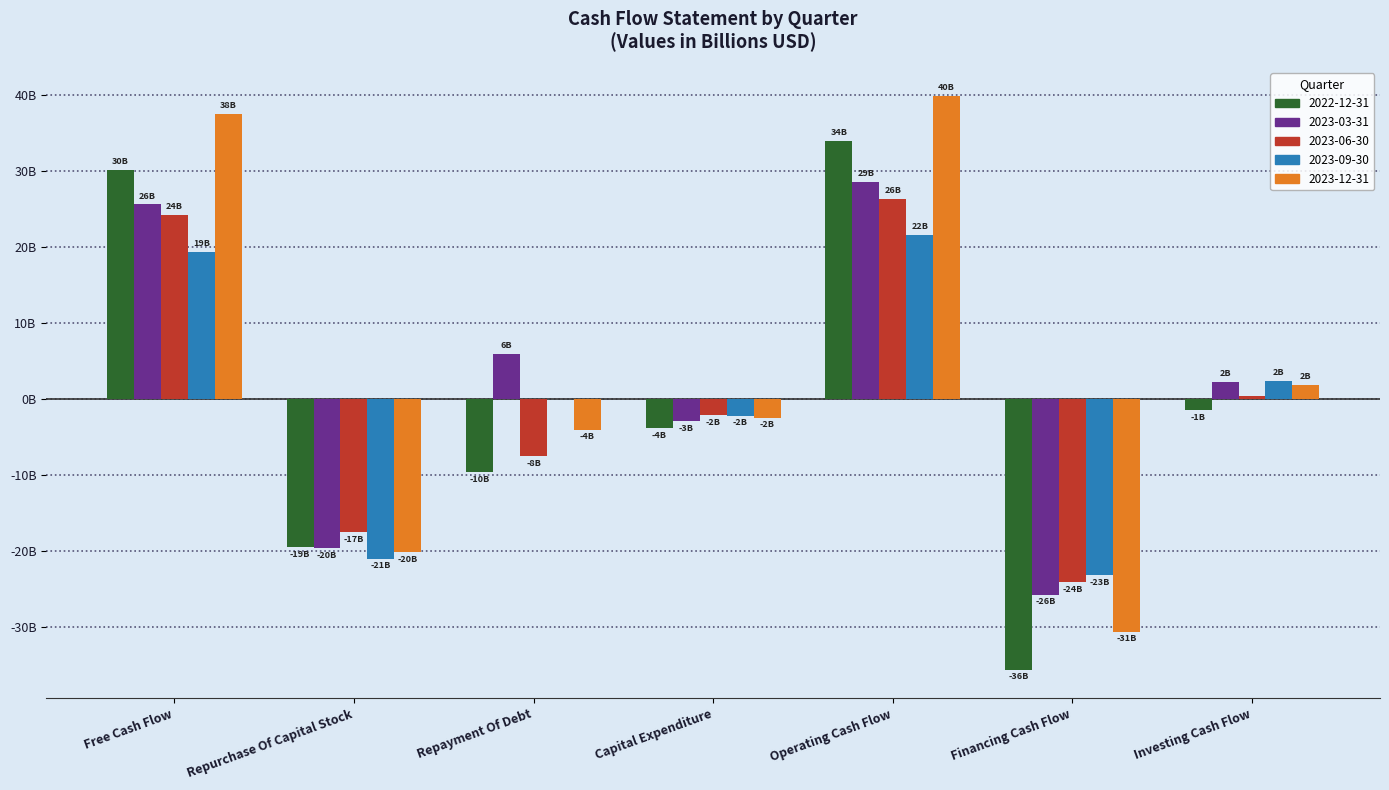

Are the bars grouped side by side (vs. stacked)?

Yes